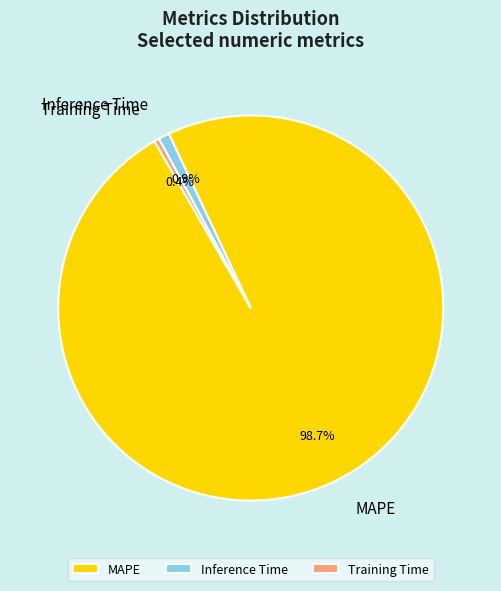

How many slices are in this pie chart?

3